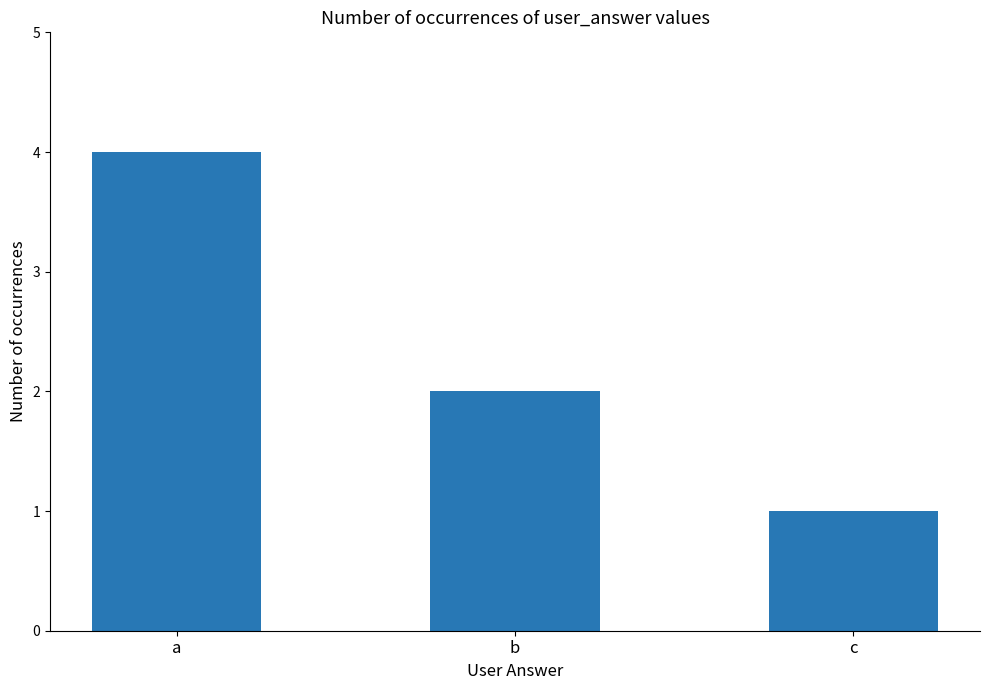

Approximately how many times larger is the value at b compared to c?

2.0